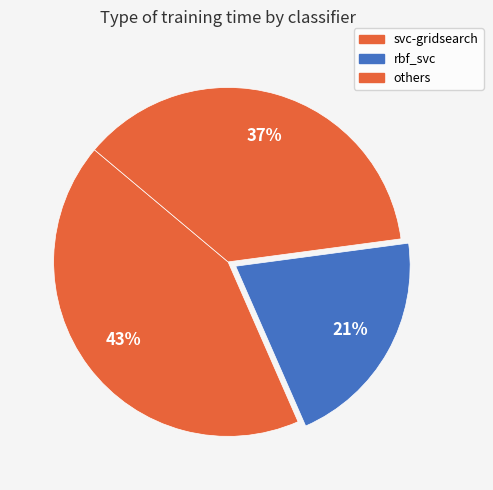

How many slices are in this pie chart?

3